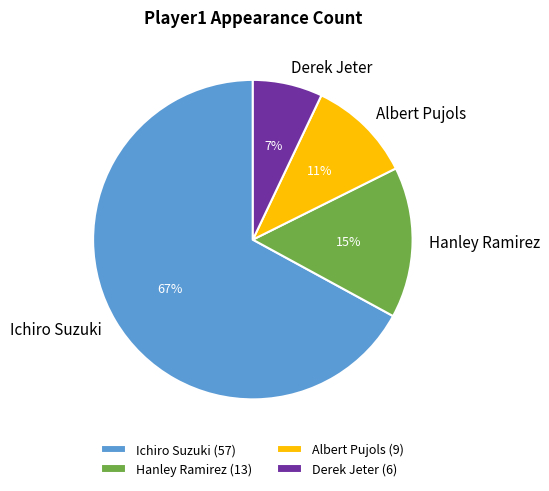

Between Hanley Ramirez and Albert Pujols, which is larger?

Hanley Ramirez